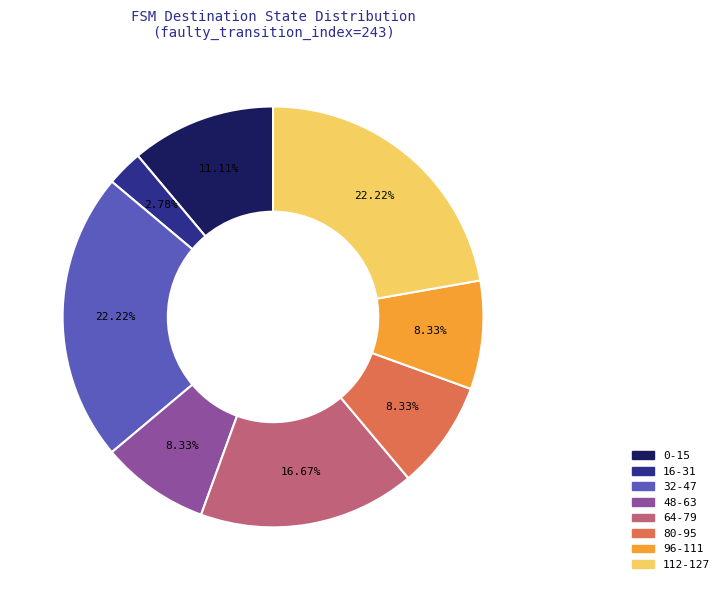

Which has a higher value, 48-63 or 0-15?

0-15